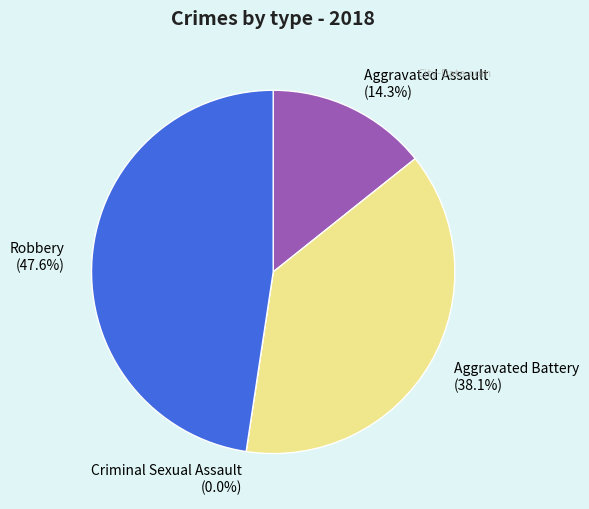

What is the change in value from Aggravated Battery to Criminal Sexual Assault?

-8